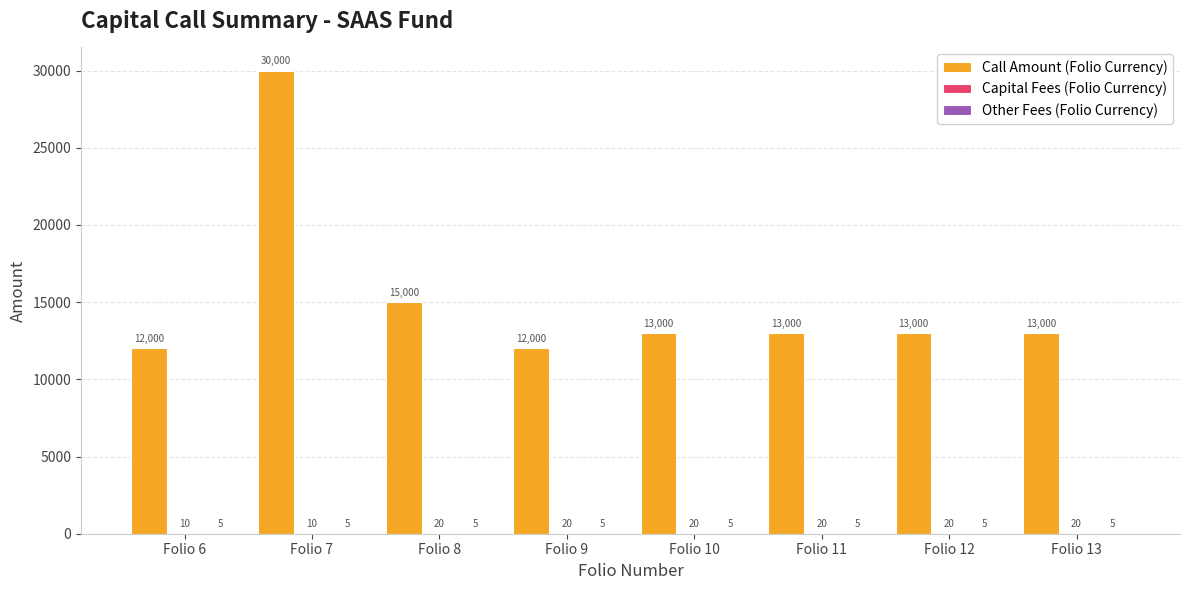

What is the spread (max minus min) of values at Folio 11?

12995